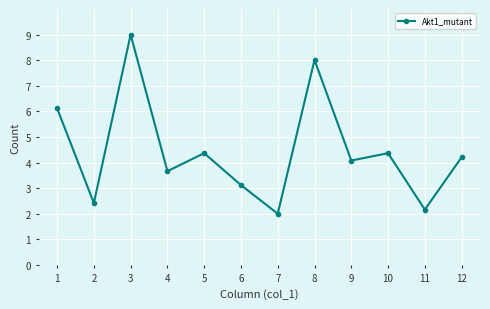

What is the difference between the maximum and minimum values?

7.0